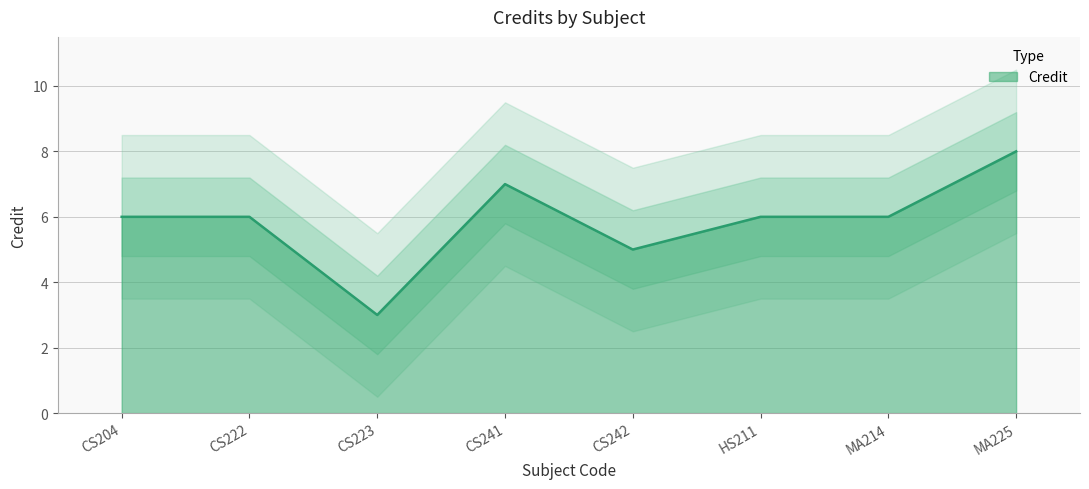

What is the change in value from CS242 to MA225?

+3